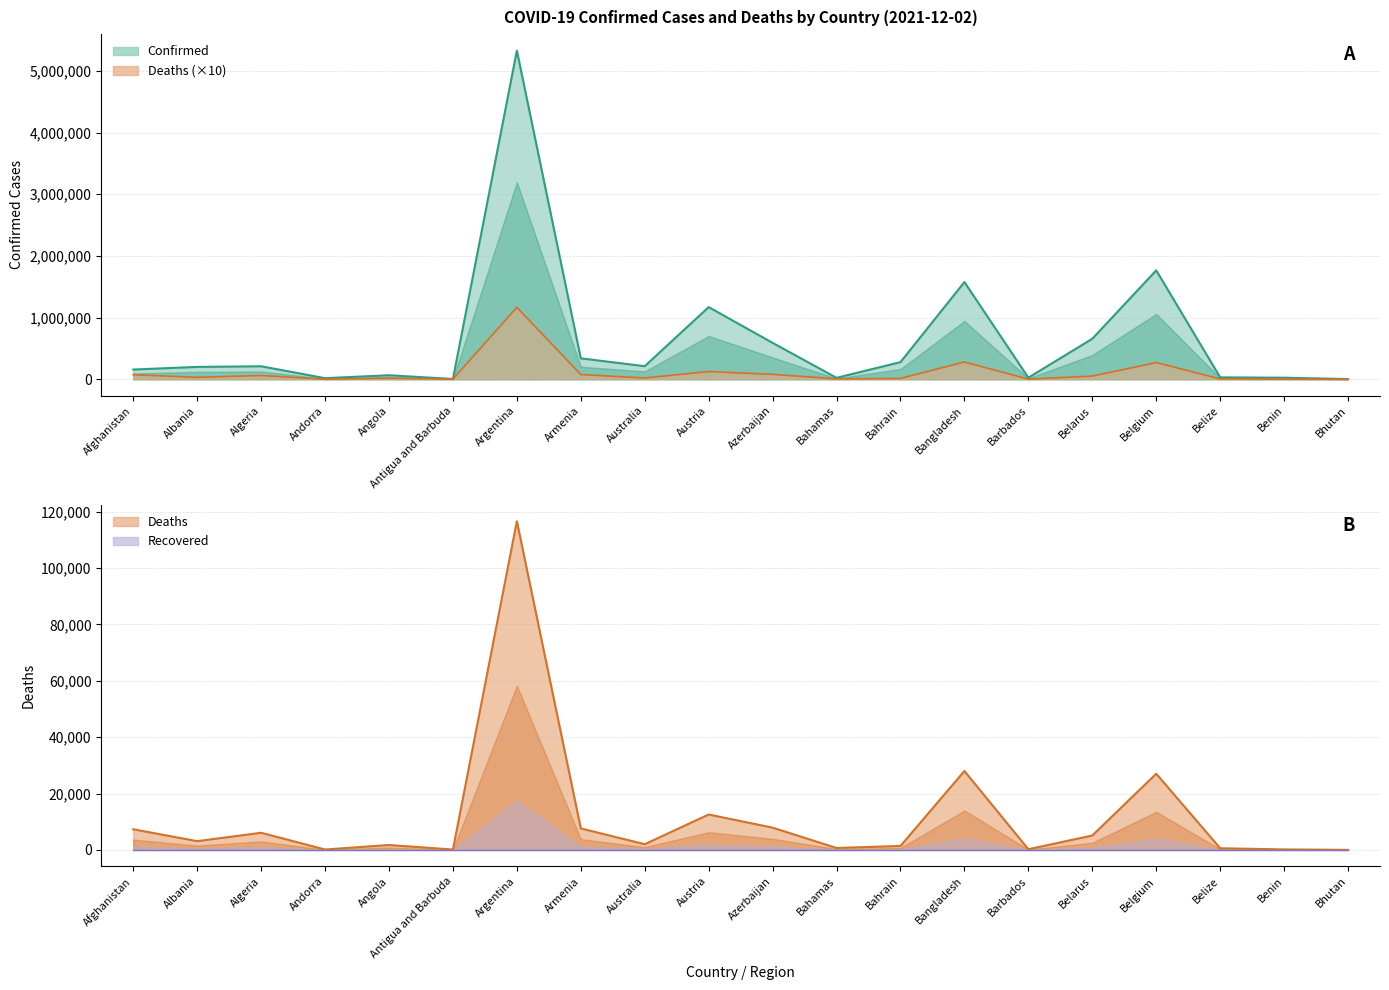

What position from the left is Angola?

5